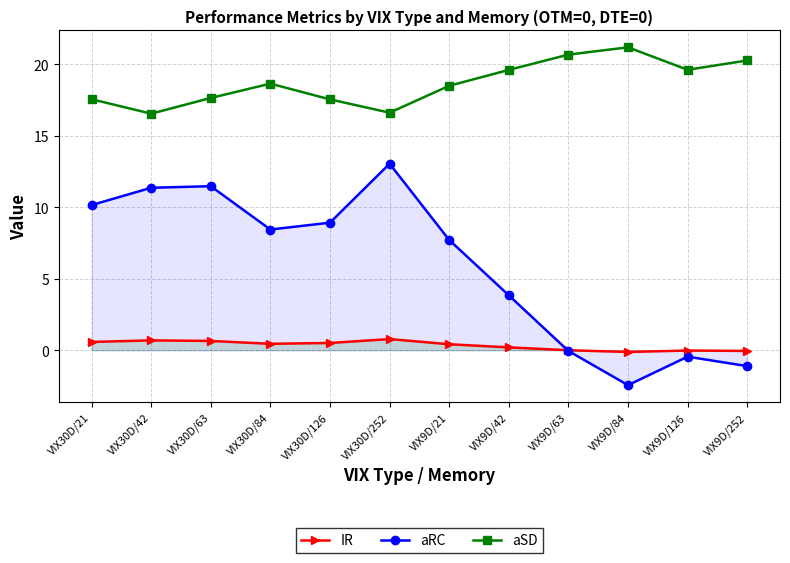

What is the maximum value for IR?

0.8